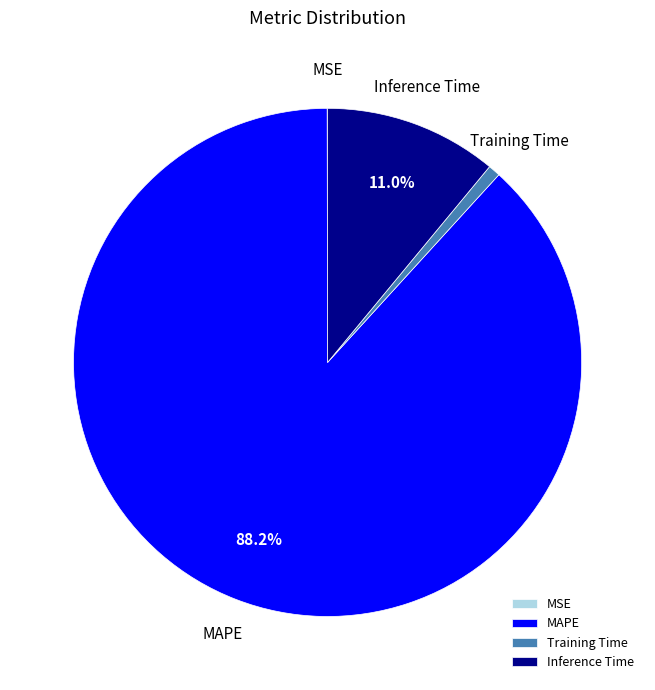

Which category has the biggest portion of the pie?

MAPE